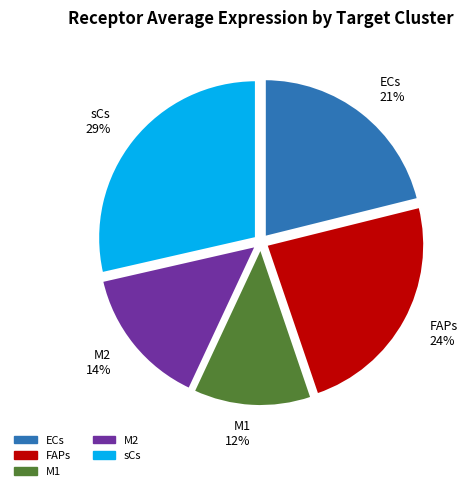

Do FAPs 24% and M1 12% together represent more than half of the pie?

No